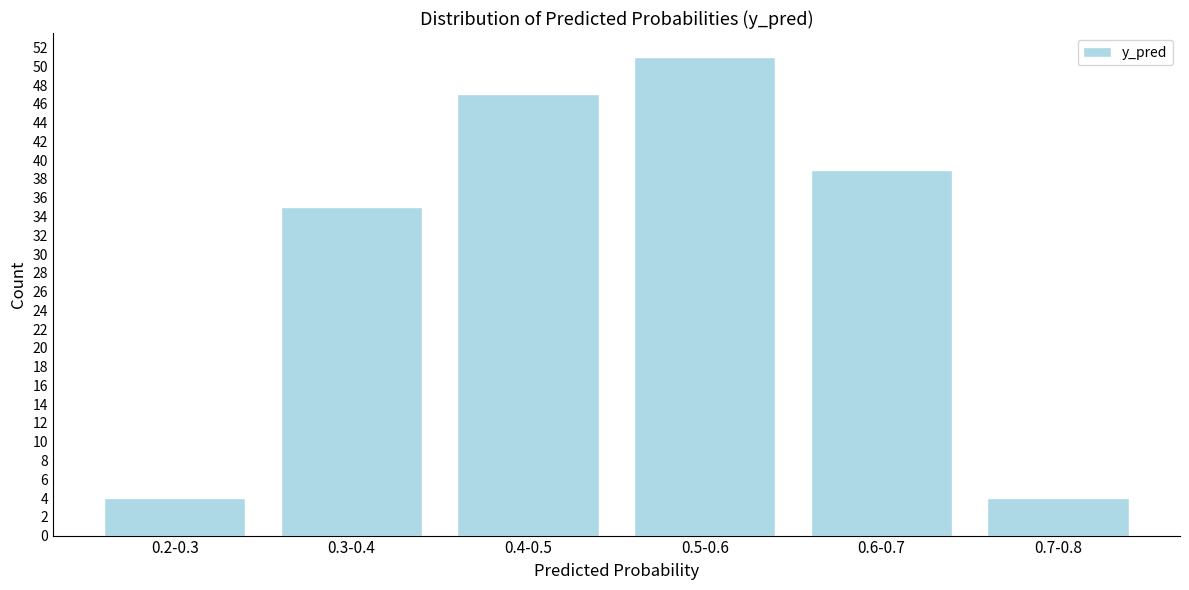

Reading right to left, transcribe all the data shown in this chart.

0.7-0.8=4	0.6-0.7=39	0.5-0.6=51	0.4-0.5=47	0.3-0.4=35	0.2-0.3=4